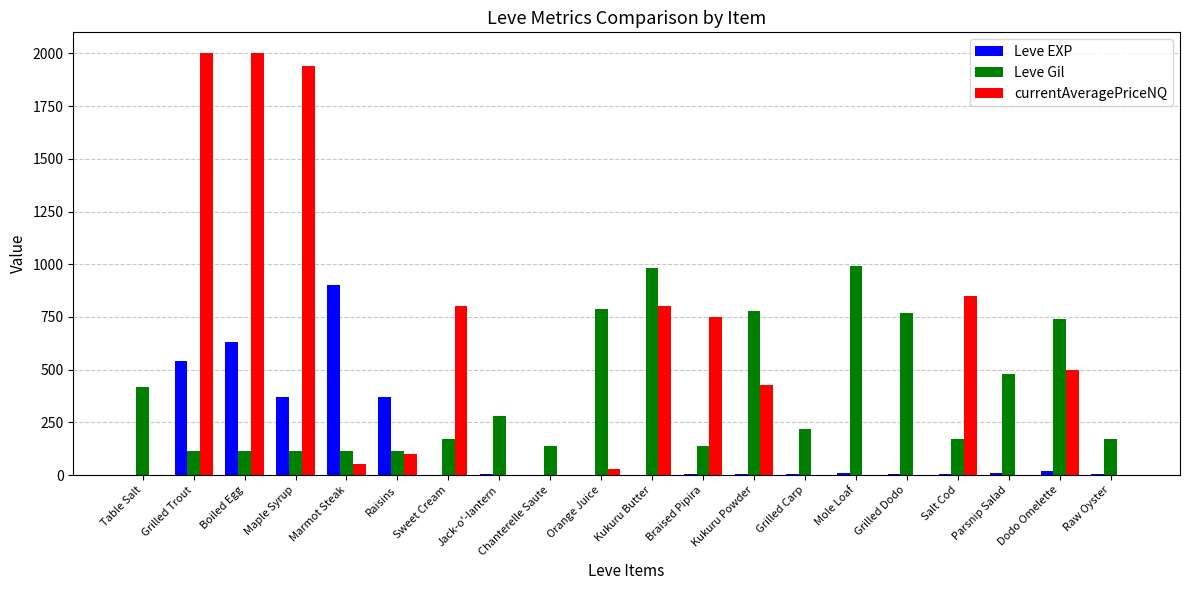

Which series has the largest total across all categories?

currentAveragePriceNQ